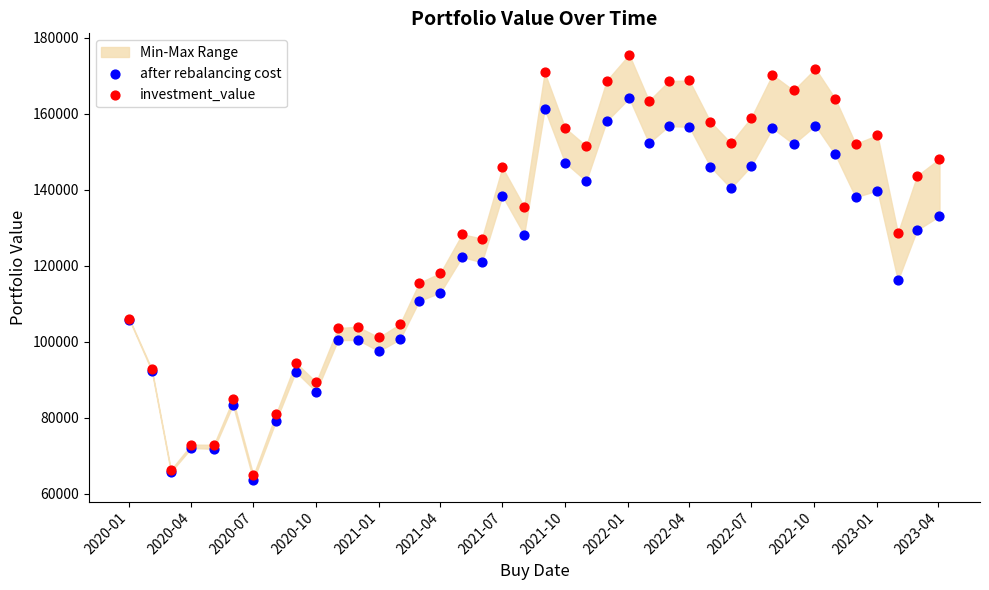

Which series has the widest spread of Y values?

investment_value